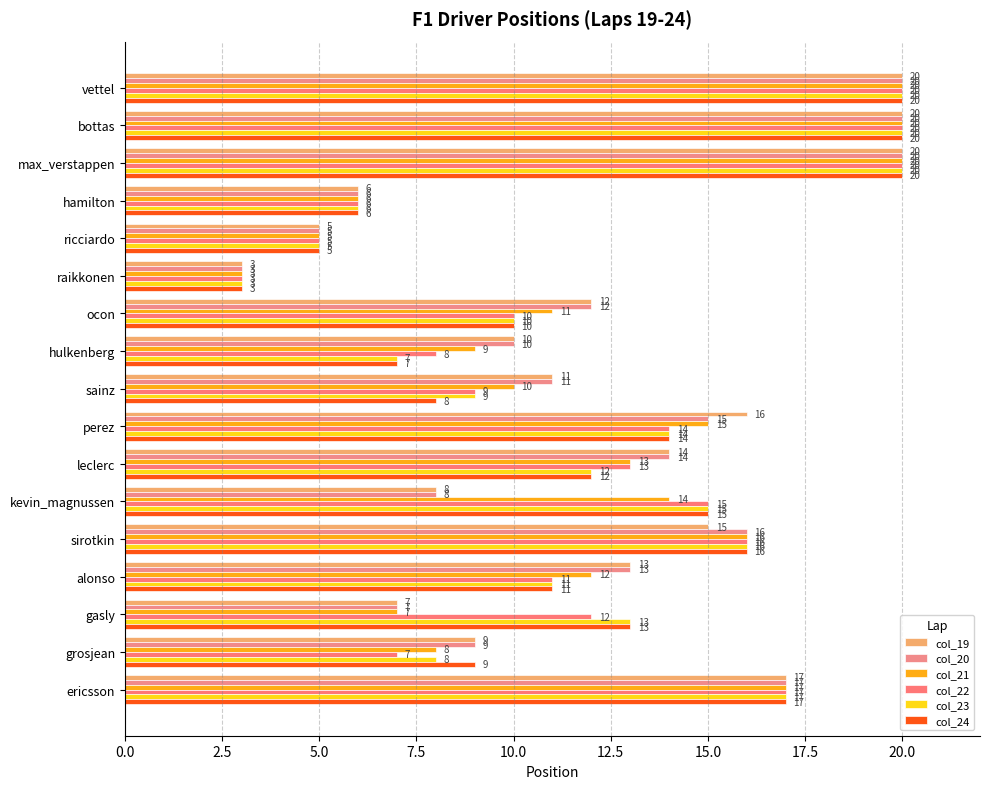

How many data points does each series have?

17